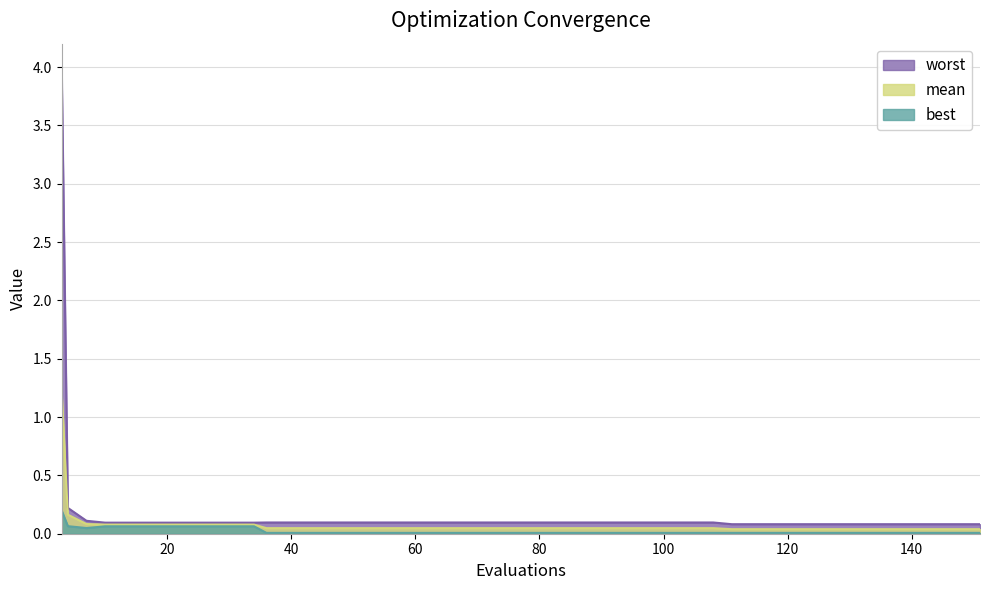

What is the difference between the maximum and second lowest values in the worst series?

3.9